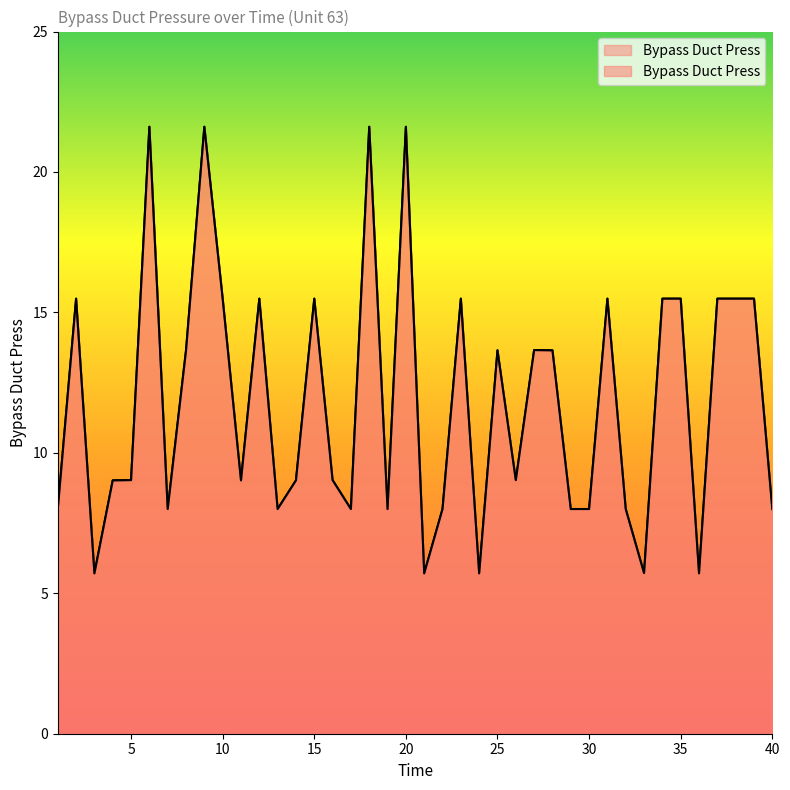

True or false: the data has more than 1 interior local peaks.

True